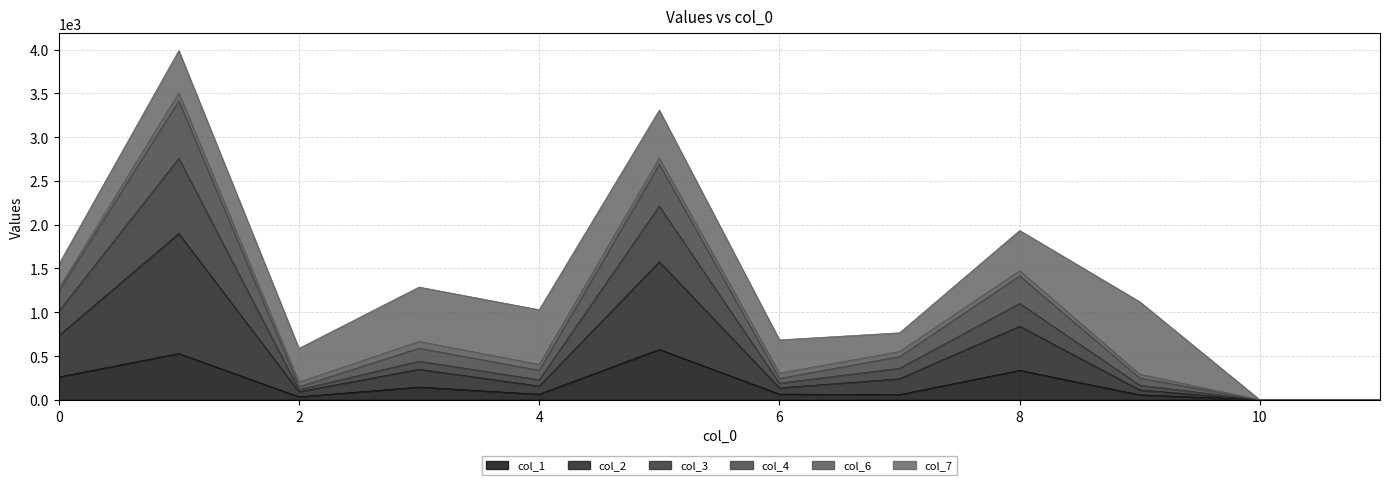

True or false: col_2 and col_1 cross at least once.

False